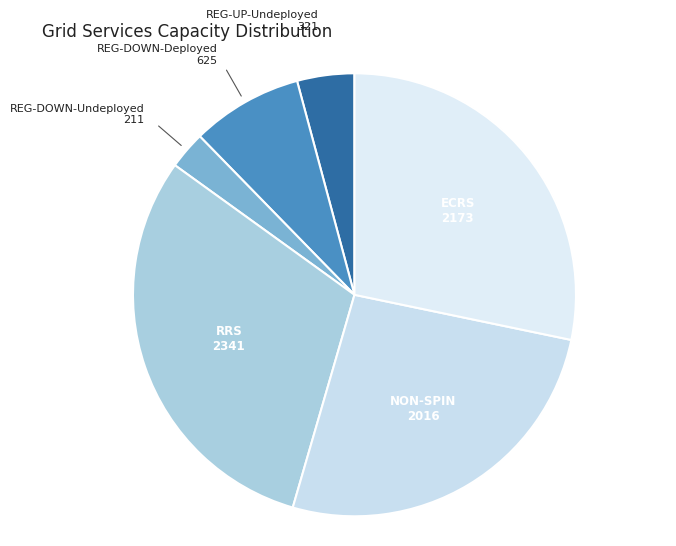

Which category has the biggest portion of the pie?

RRS